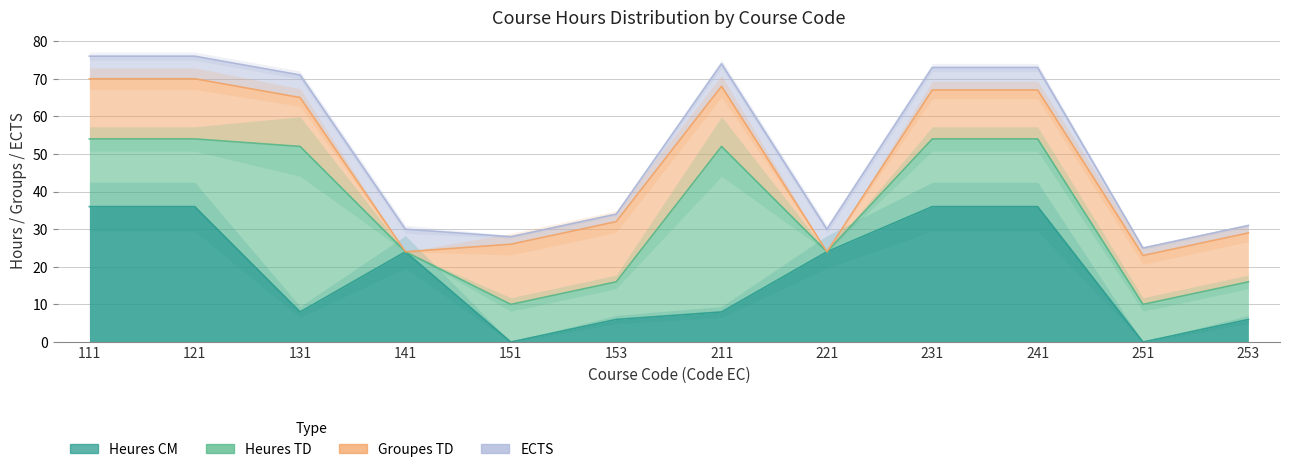

How many interior local valleys does the Heures CM series have?

3